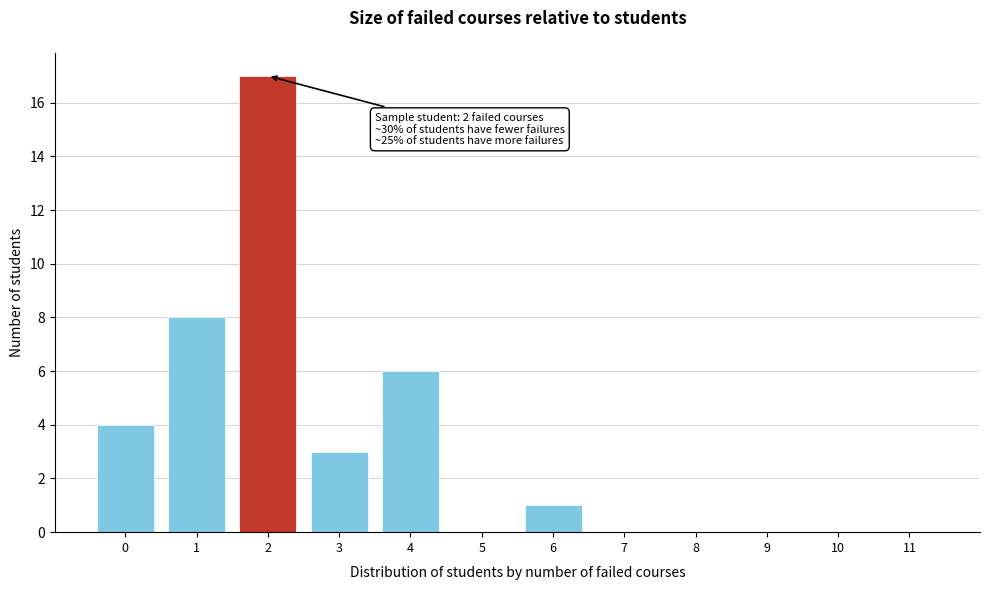

Reading right to left, transcribe all the data shown in this chart.

11=0	10=0	9=0	8=0	7=0	6=1	5=0	4=6	3=3	2=17	1=8	0=4